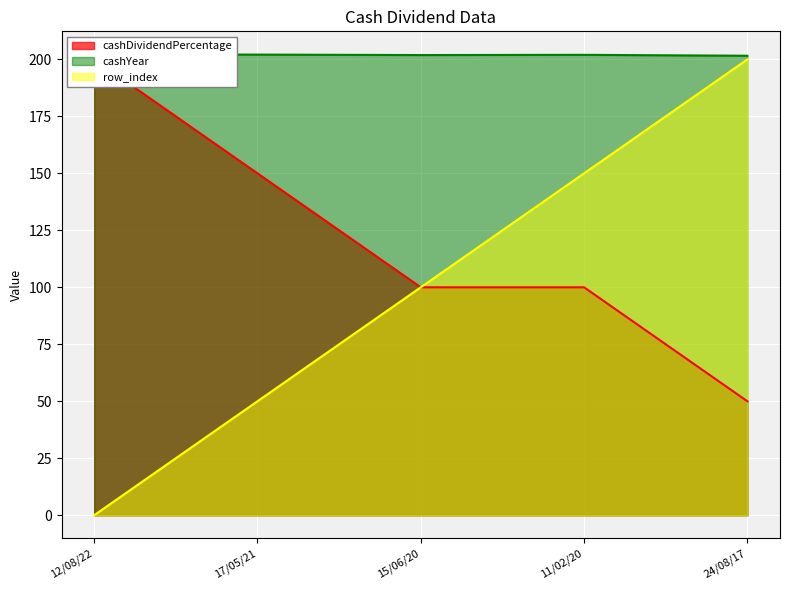

Count the cashYear values in the range 201 to 202.

3